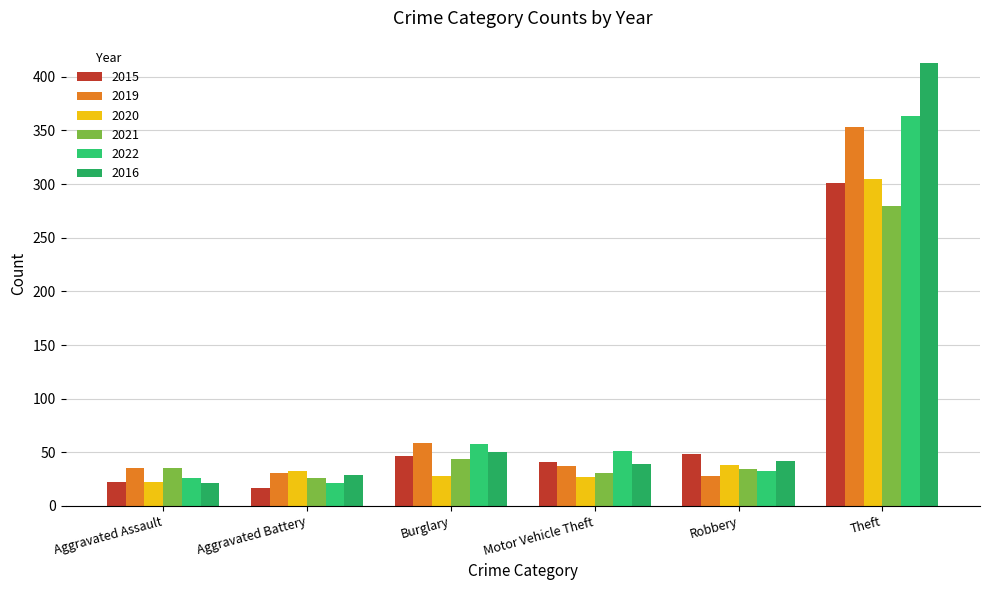

How many bars are there in each group?

6